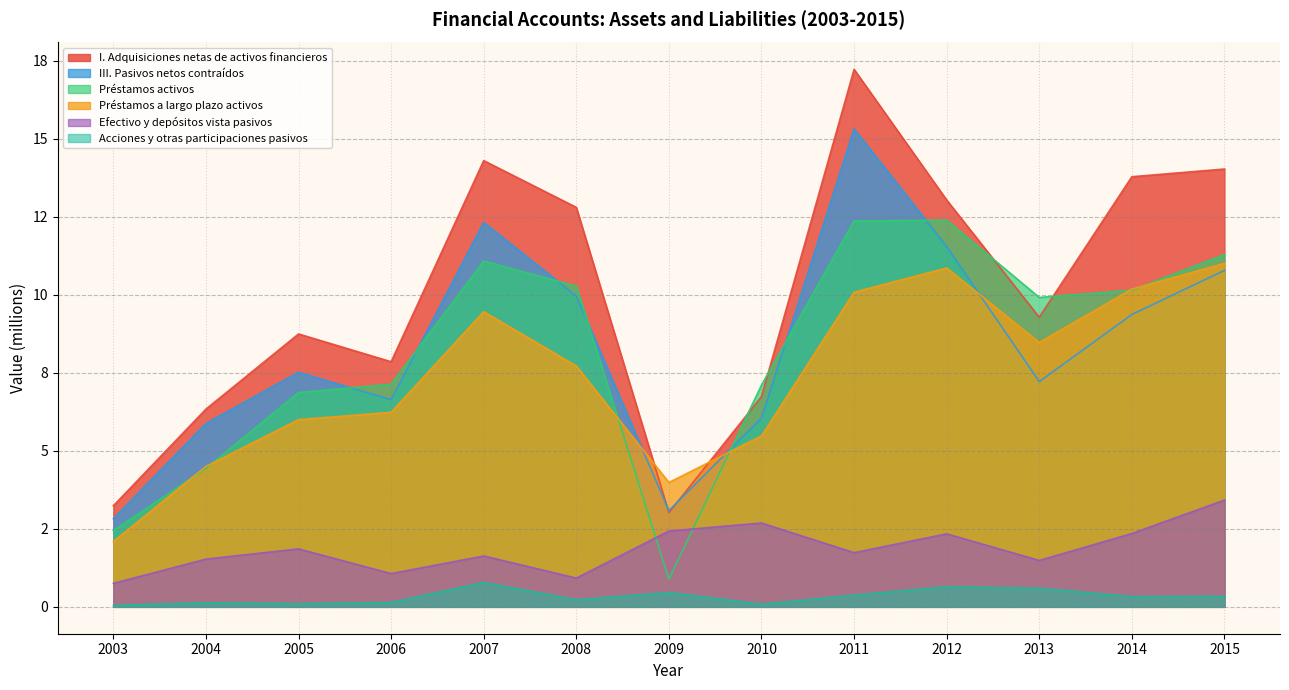

At 2008, list the series in order from smallest to largest.

Acciones y otras participaciones pasivos, Efectivo y depósitos vista pasivos, Préstamos a largo plazo activos, III. Pasivos netos contraídos, Préstamos activos, I. Adquisiciones netas de activos financieros